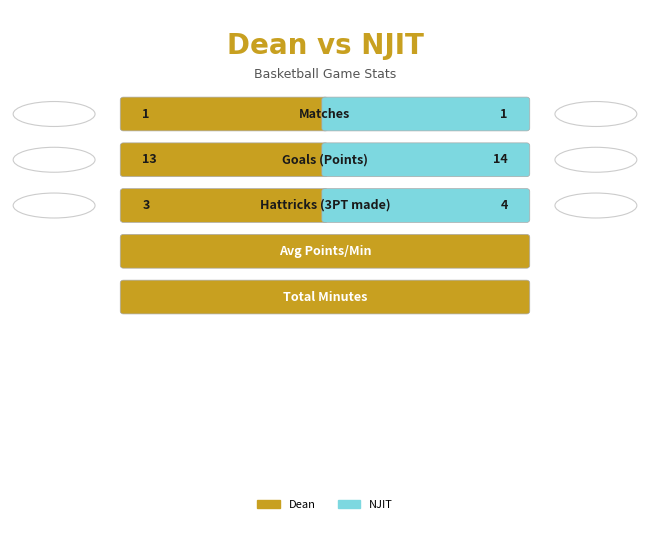

List the series in order of their overall mean, lowest first.

away_values, home_values